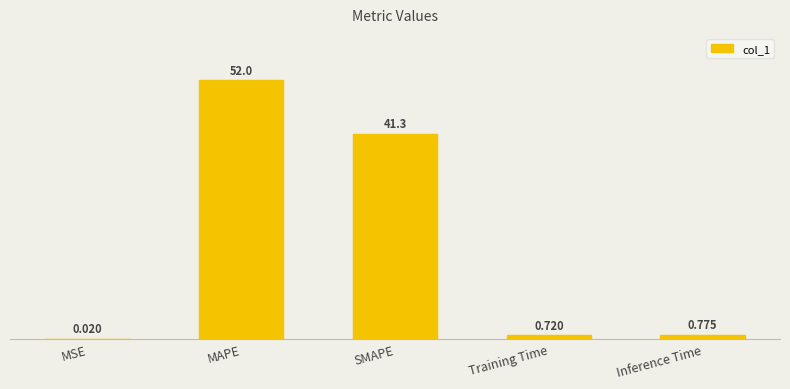

What is the sum of all values?

94.8